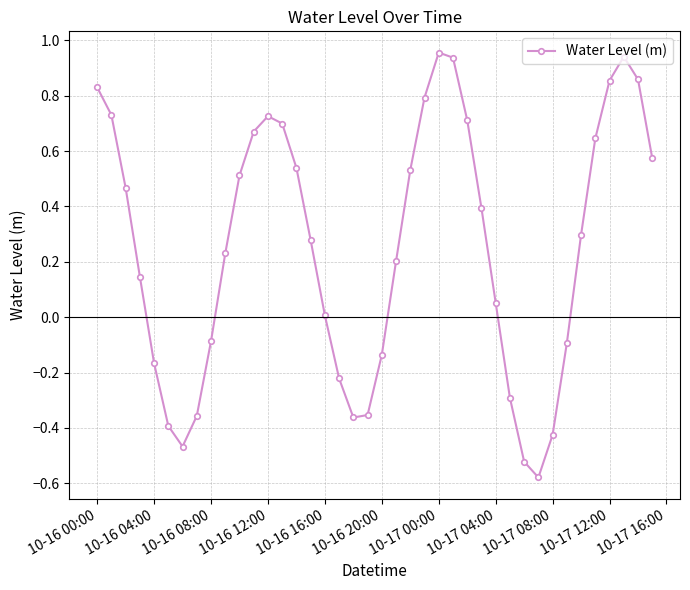

How many series are shown in this chart?

1